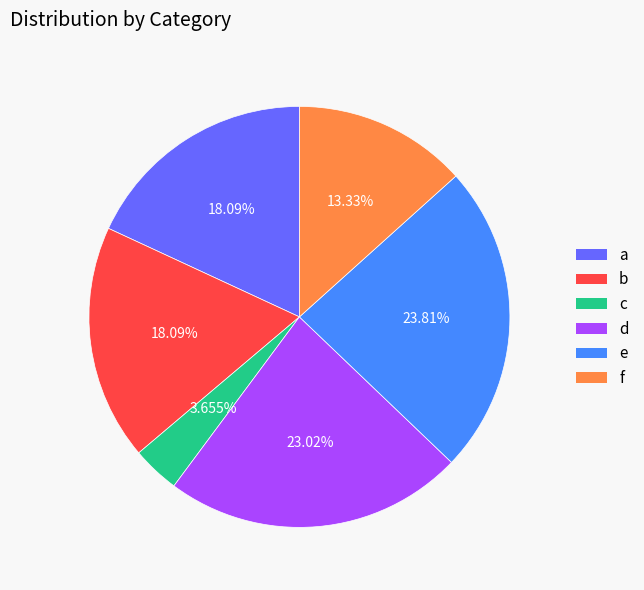

What percentage is the d slice, to the nearest percent?

23%